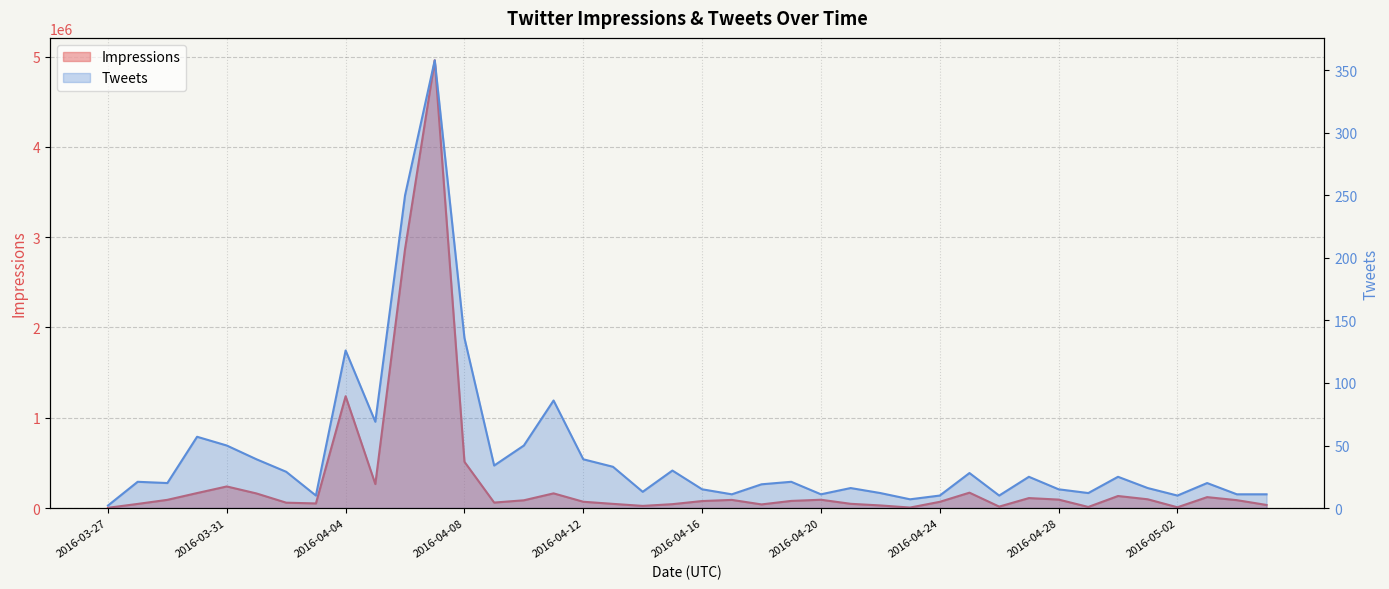

True or false: Impressions and Tweets intersect in this chart.

False